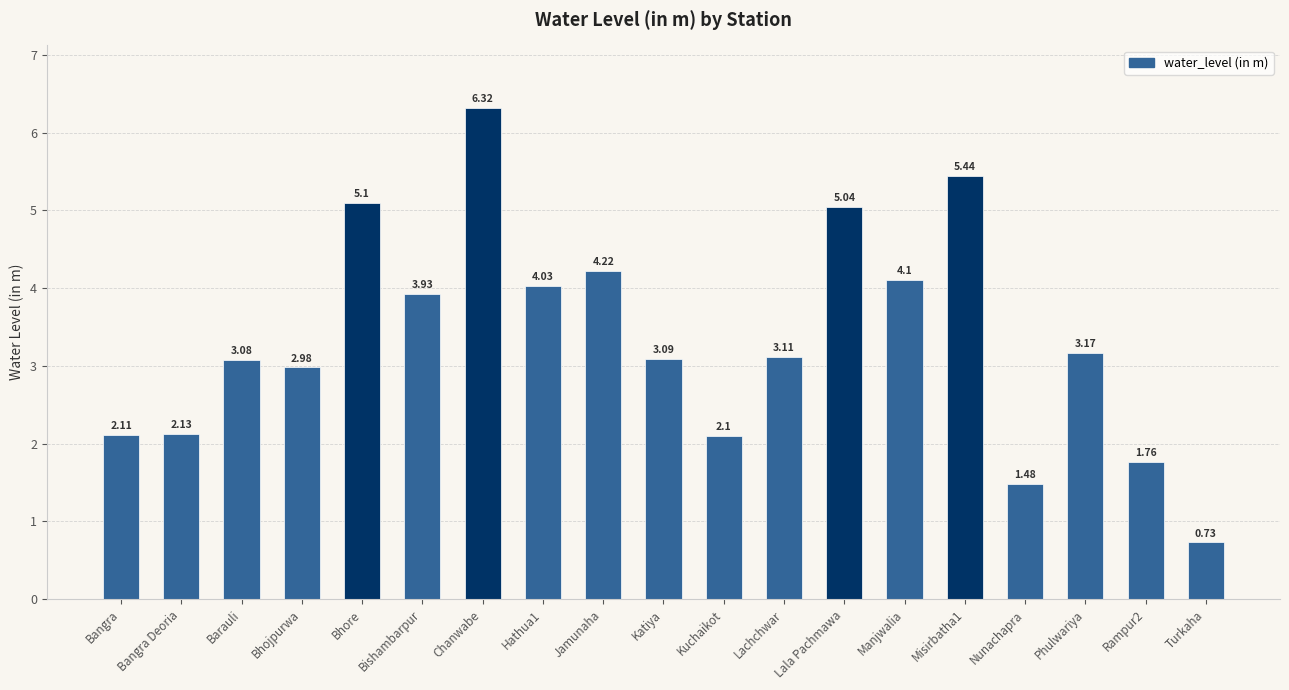

What is the sum of the values at Bishambarpur and Lachchwar?

7.0